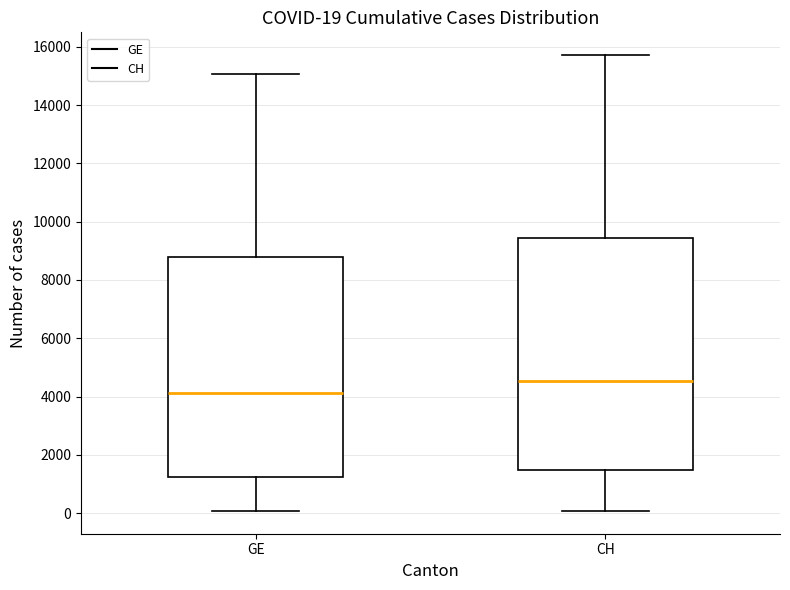

Which box is the tallest, from its lower edge to its upper edge?

CH